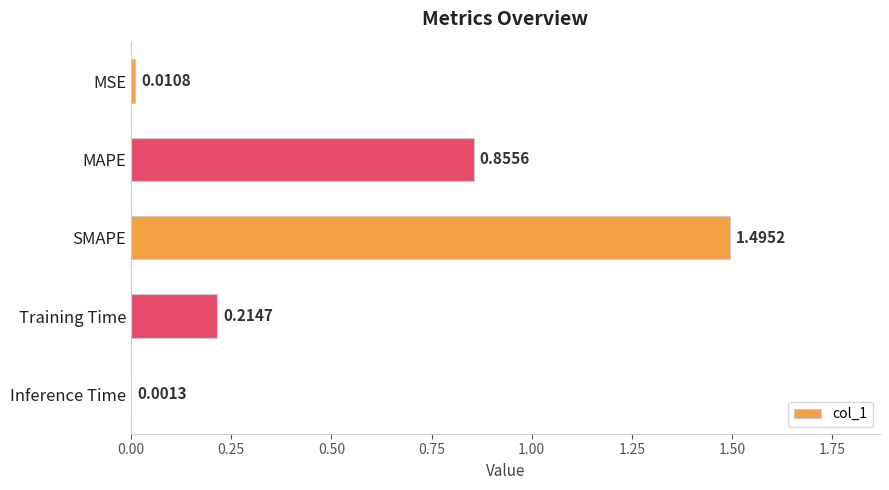

What is the sum of the values at SMAPE and Inference Time?

1.5